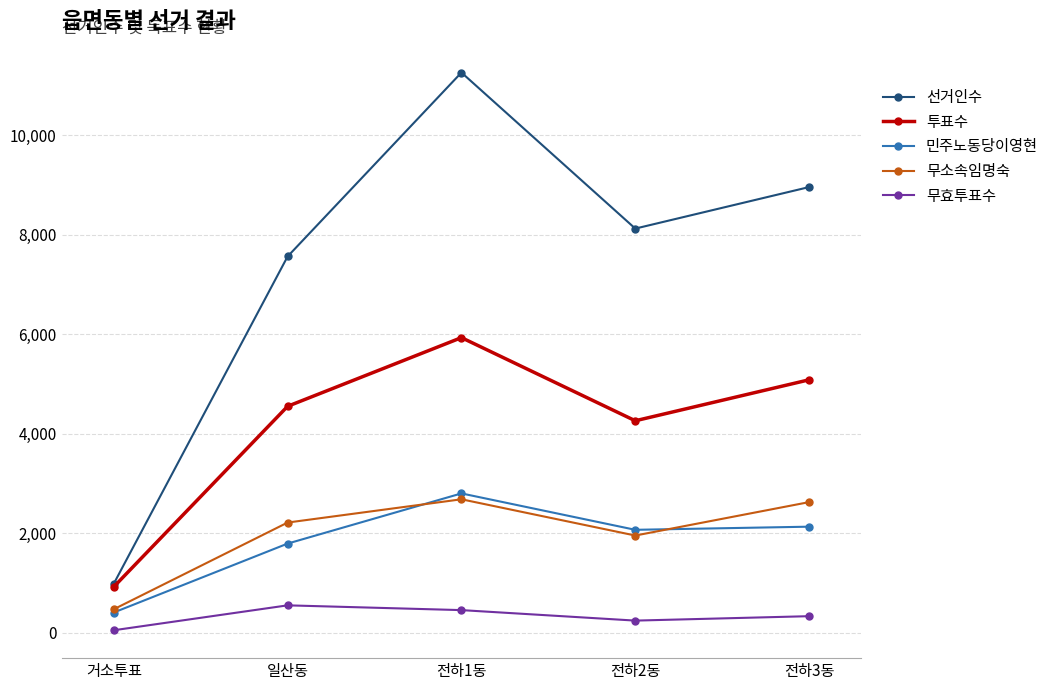

What is the label of the 3rd point from the left?

전하1동